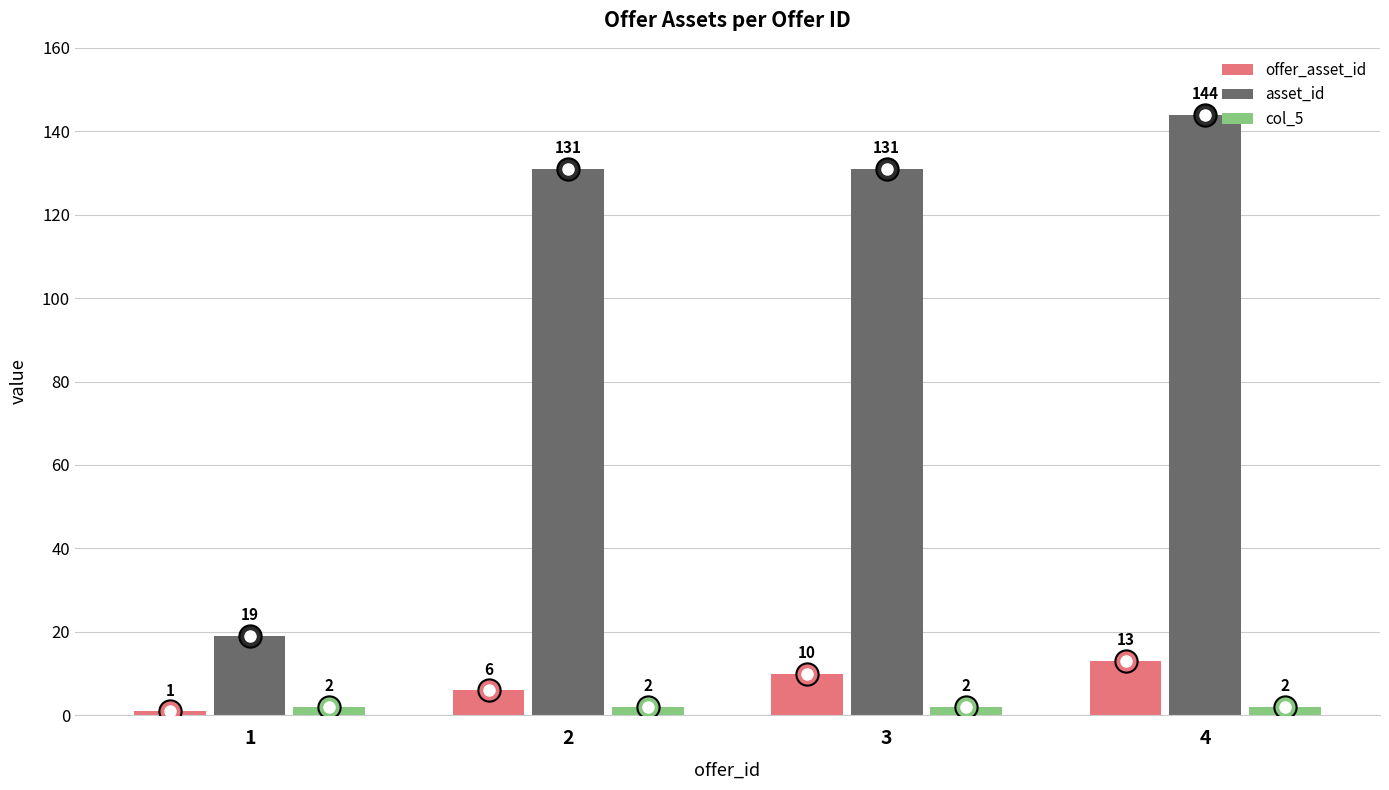

Reading left to right, extract all data points from this chart.

offer_asset_id: 1	6	10	13
asset_id: 19	131	131	144
col_5: 2	2	2	2